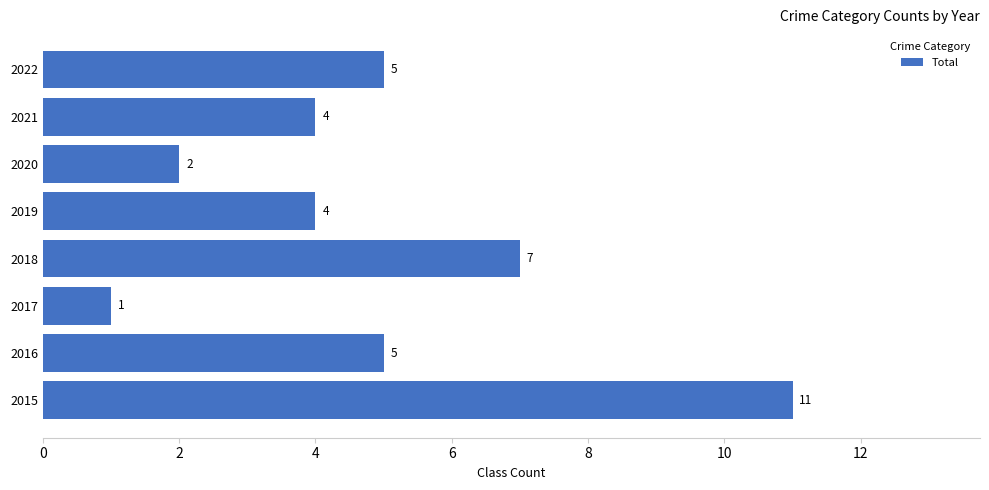

The chart shows a value of 9 at 2016. True or false?

False